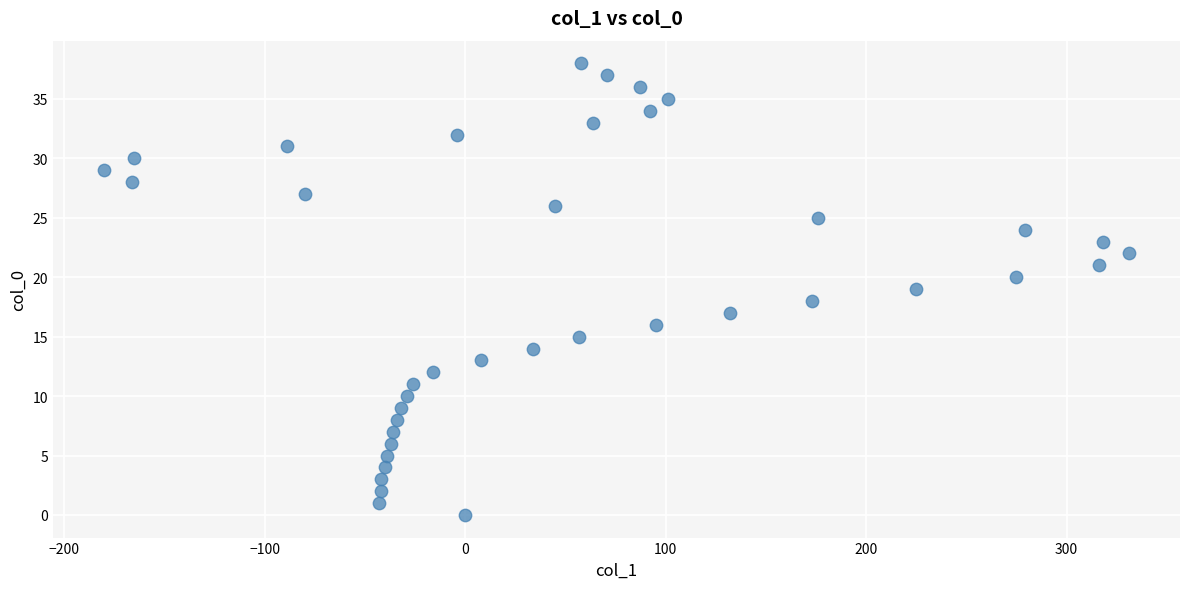

What is the range of X values (max minus min)?

511